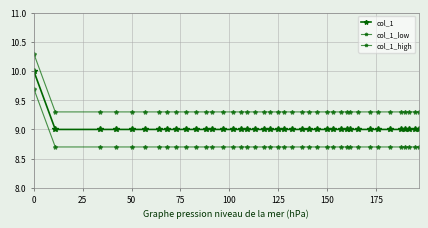

How many data points does each series have?

40